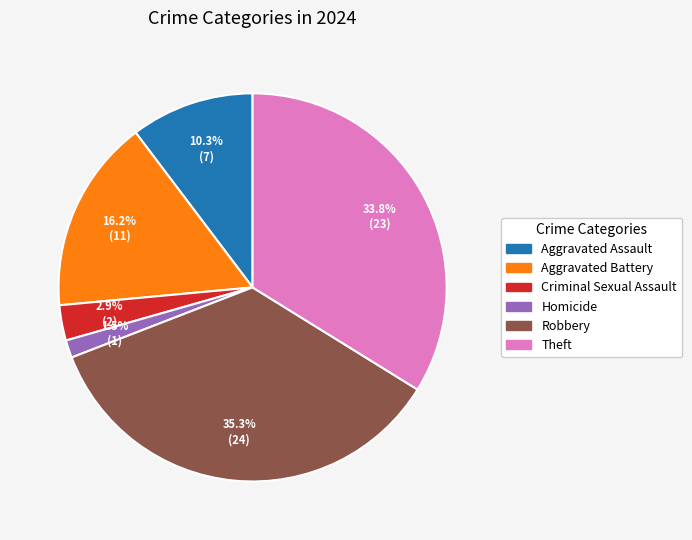

Is there a majority slice in this chart?

No